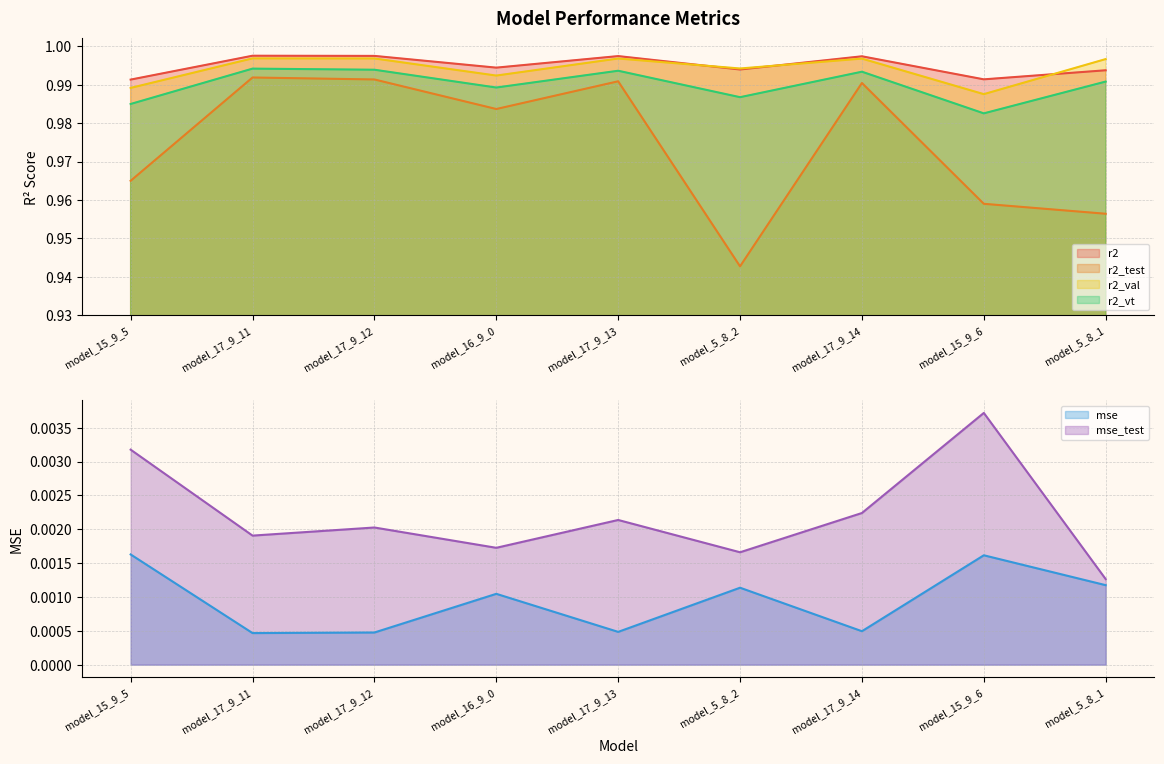

Count the mse values in the range 0 to 1.

9